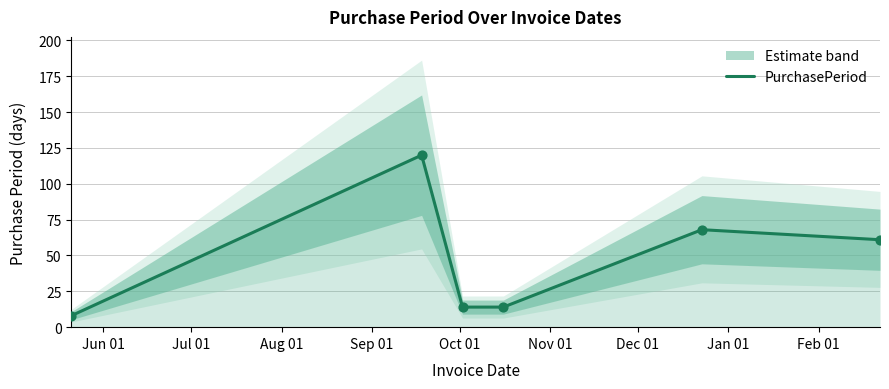

Approximately how many times larger is the value at Jul 01 compared to Jun 01?

15.0